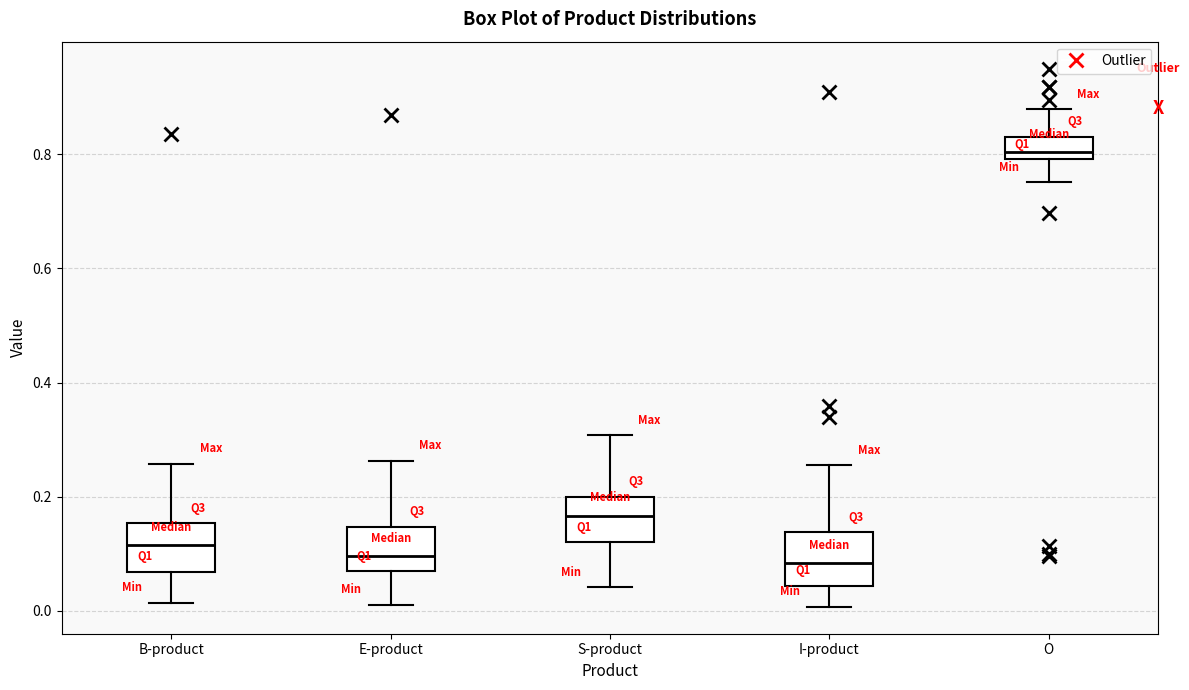

Reading left to right, read every box against the y-axis: the position of its median line, the range the box covers, and the ends of its whiskers. The values are not printed on the chart, so give them approximately, as read against the axis.

B-product: median 0.12, box 0.06 to 0.16, whiskers 0.02 to 0.26
E-product: median 0.10, box 0.06 to 0.14, whiskers 0.02 to 0.26
S-product: median 0.16, box 0.12 to 0.20, whiskers 0.04 to 0.30
I-product: median 0.08, box 0.04 to 0.14, whiskers 0.00 to 0.26
O: median 0.80 (just above the box's lower edge), box 0.80 to 0.84, whiskers 0.76 to 0.88